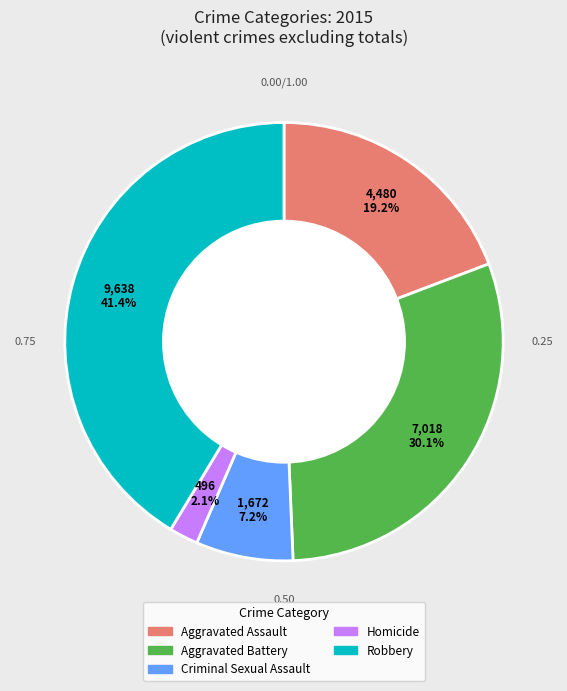

To the nearest percent, what is the average slice percentage?

20%